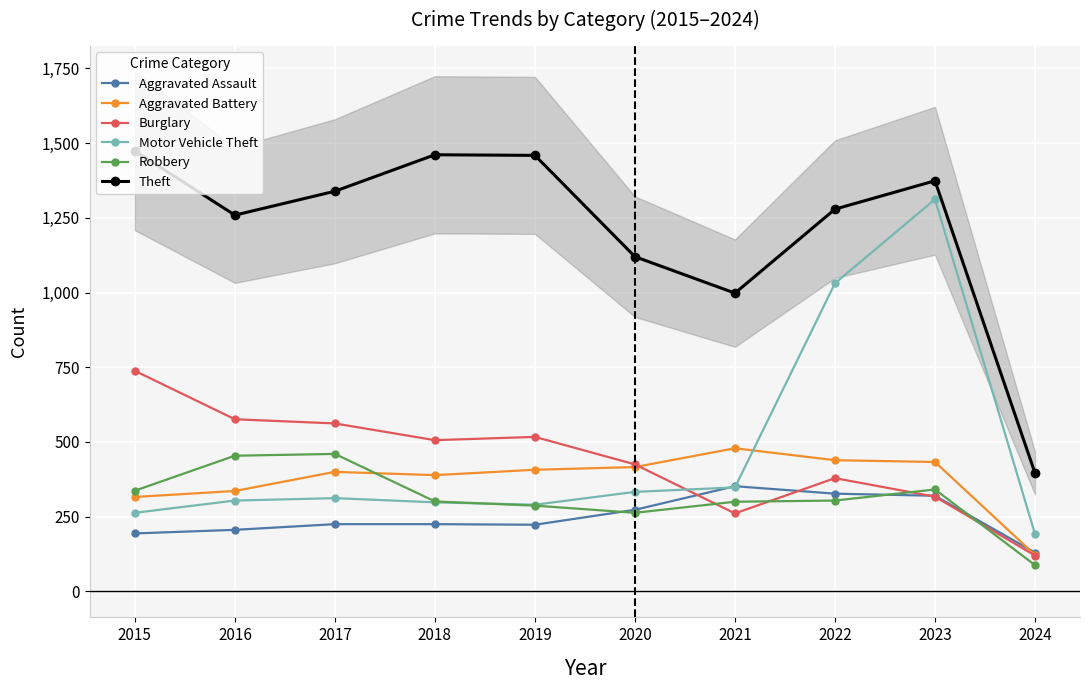

Which label corresponds to the smallest value in the chart?

2024